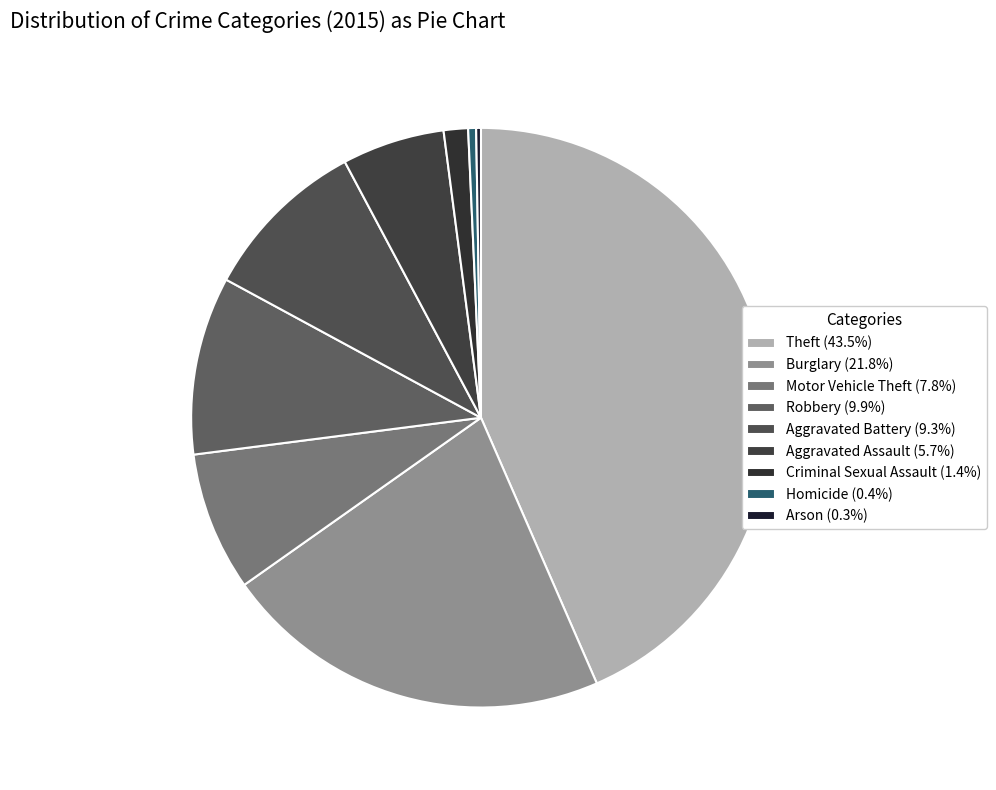

Which slice is the largest?

Theft